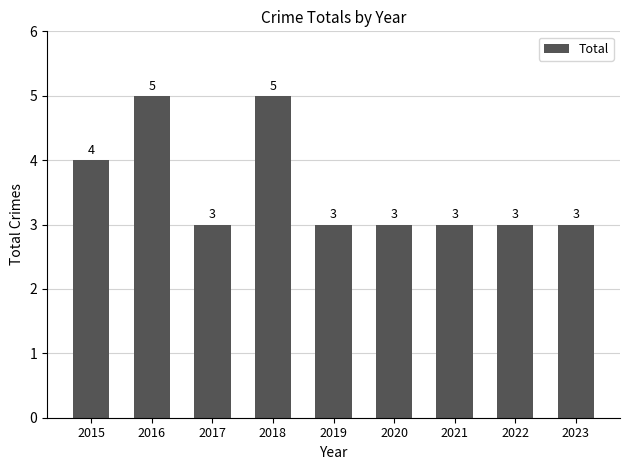

What is the difference between the values at 2017 and 2015?

1